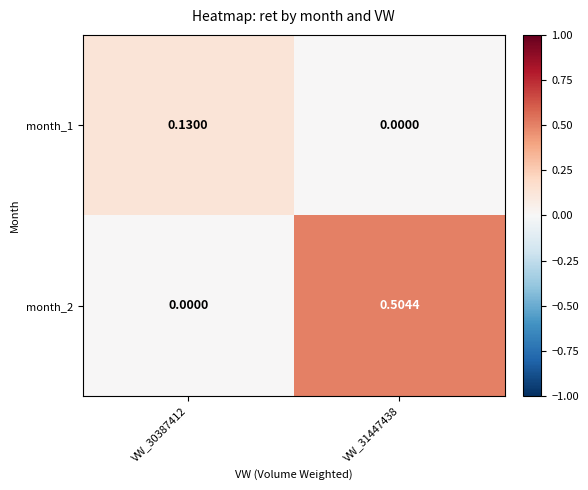

Is the value of month_1 at VW_30387412 greater than the value of month_2 at VW_30387412?

Yes